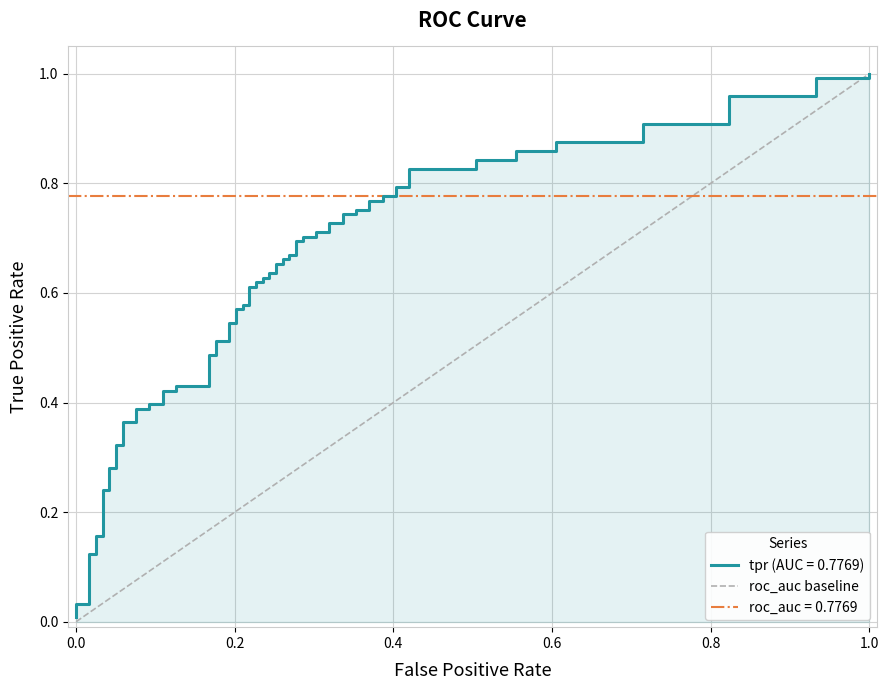

How many categories are shown in the chart?

2